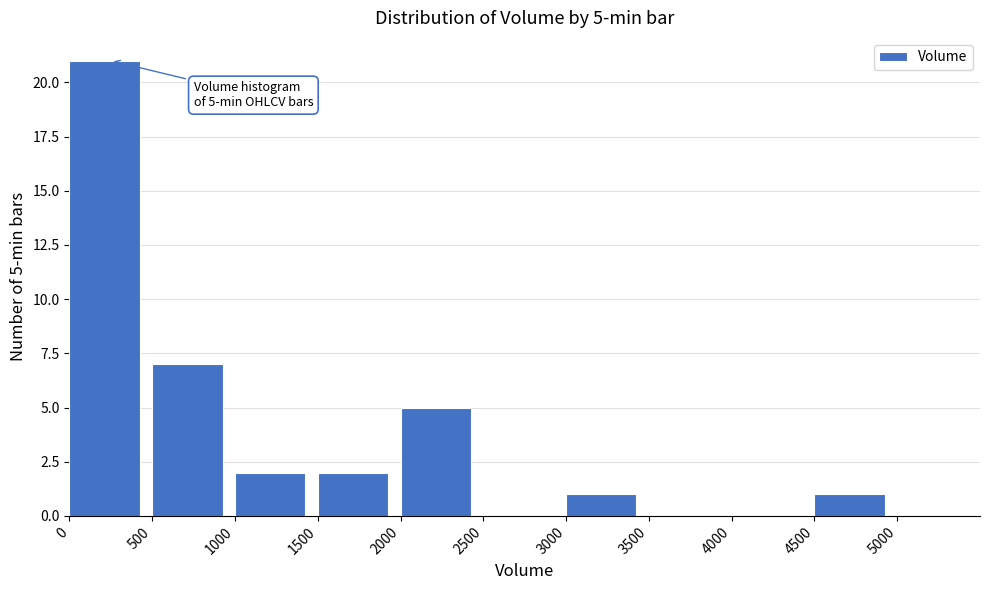

Over which range of the x-axis is the bar tallest?

0 to 500